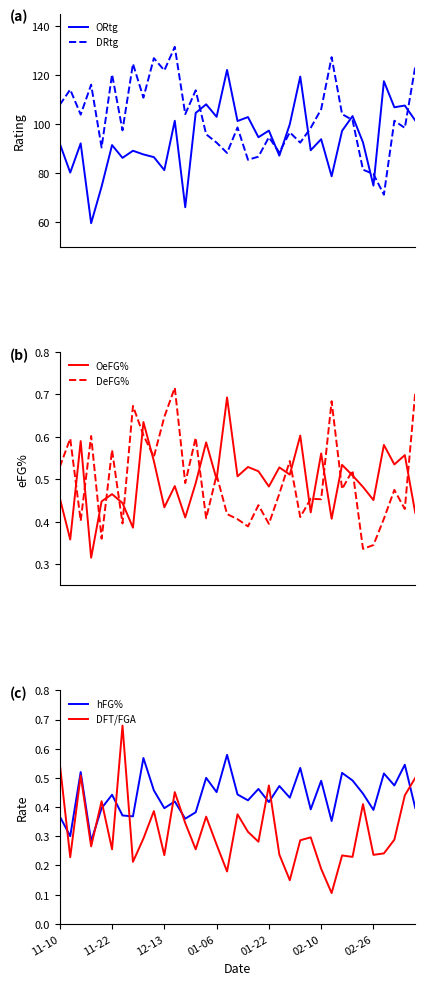

Which series has the largest range (max minus min)?

ORtg